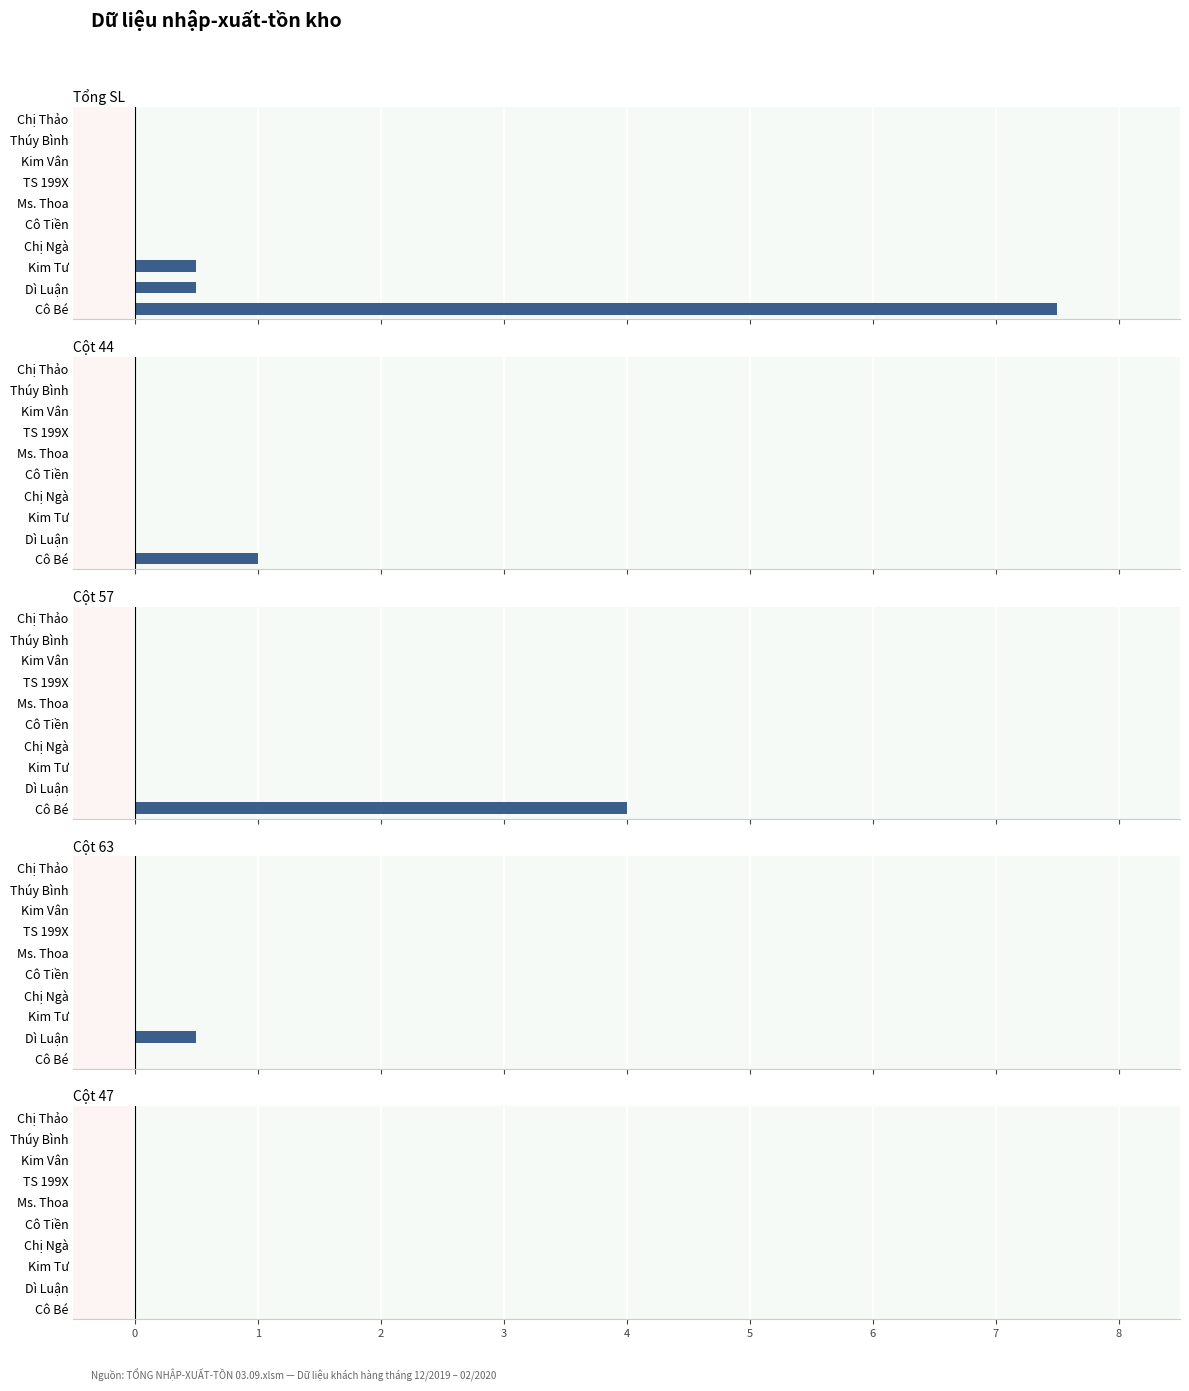

How many data points in Cột 44 are above 0?

1